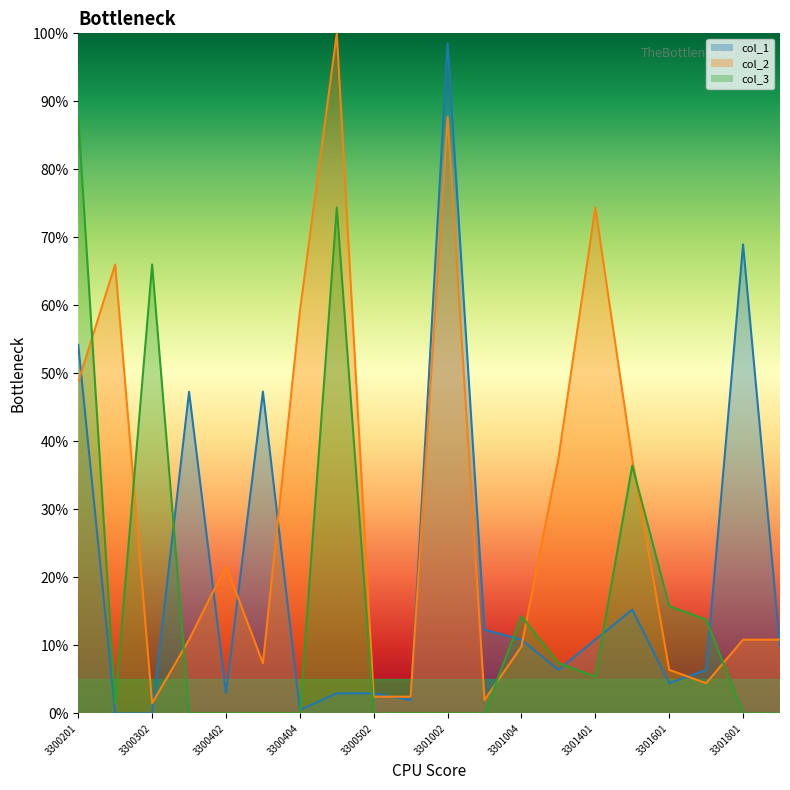

True or false: col_1_line has more than 0 interior local peaks.

True